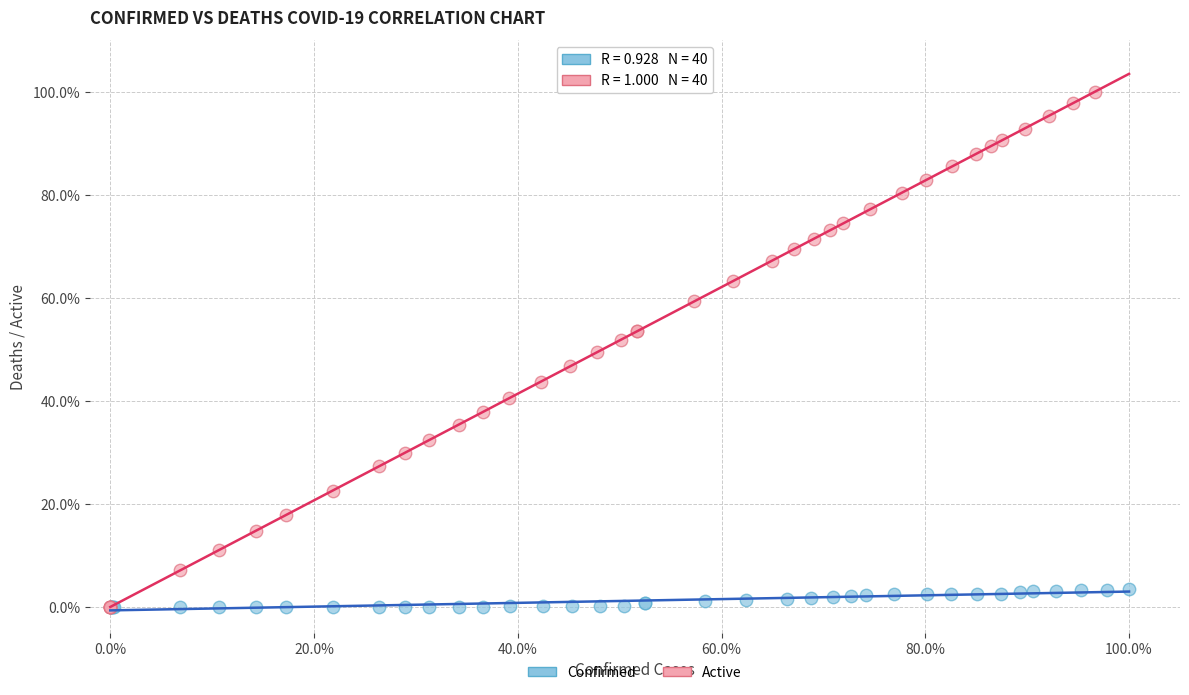

Which series contains the highest Y value?

Active